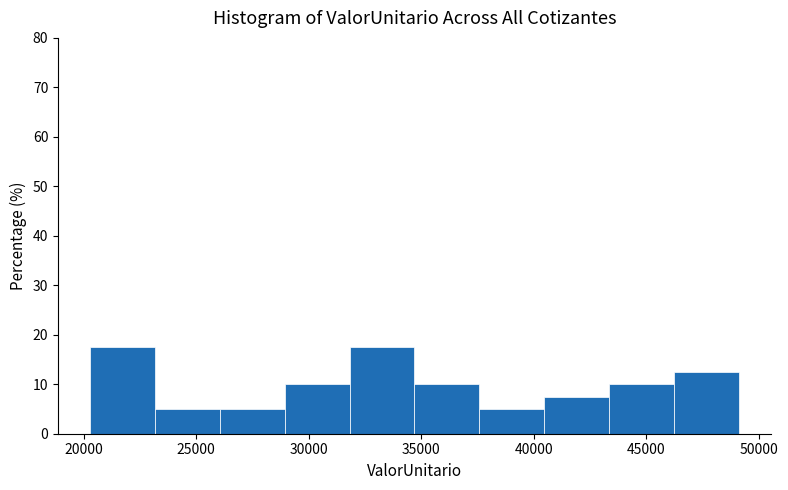

Reading left to right, transcribe this chart: for each bar, give the range it covers on the x-axis and its height. Neither the bar edges nor the heights are printed on the chart, so give them approximately, as read against the axes.

20500 to 23000: 18
23000 to 26000: 5
26000 to 29000: 5
29000 to 32000: 10
32000 to 34500: 18
34500 to 37500: 10
37500 to 40500: 5
40500 to 43500: 8
43500 to 46000: 10
46000 to 49000: 13